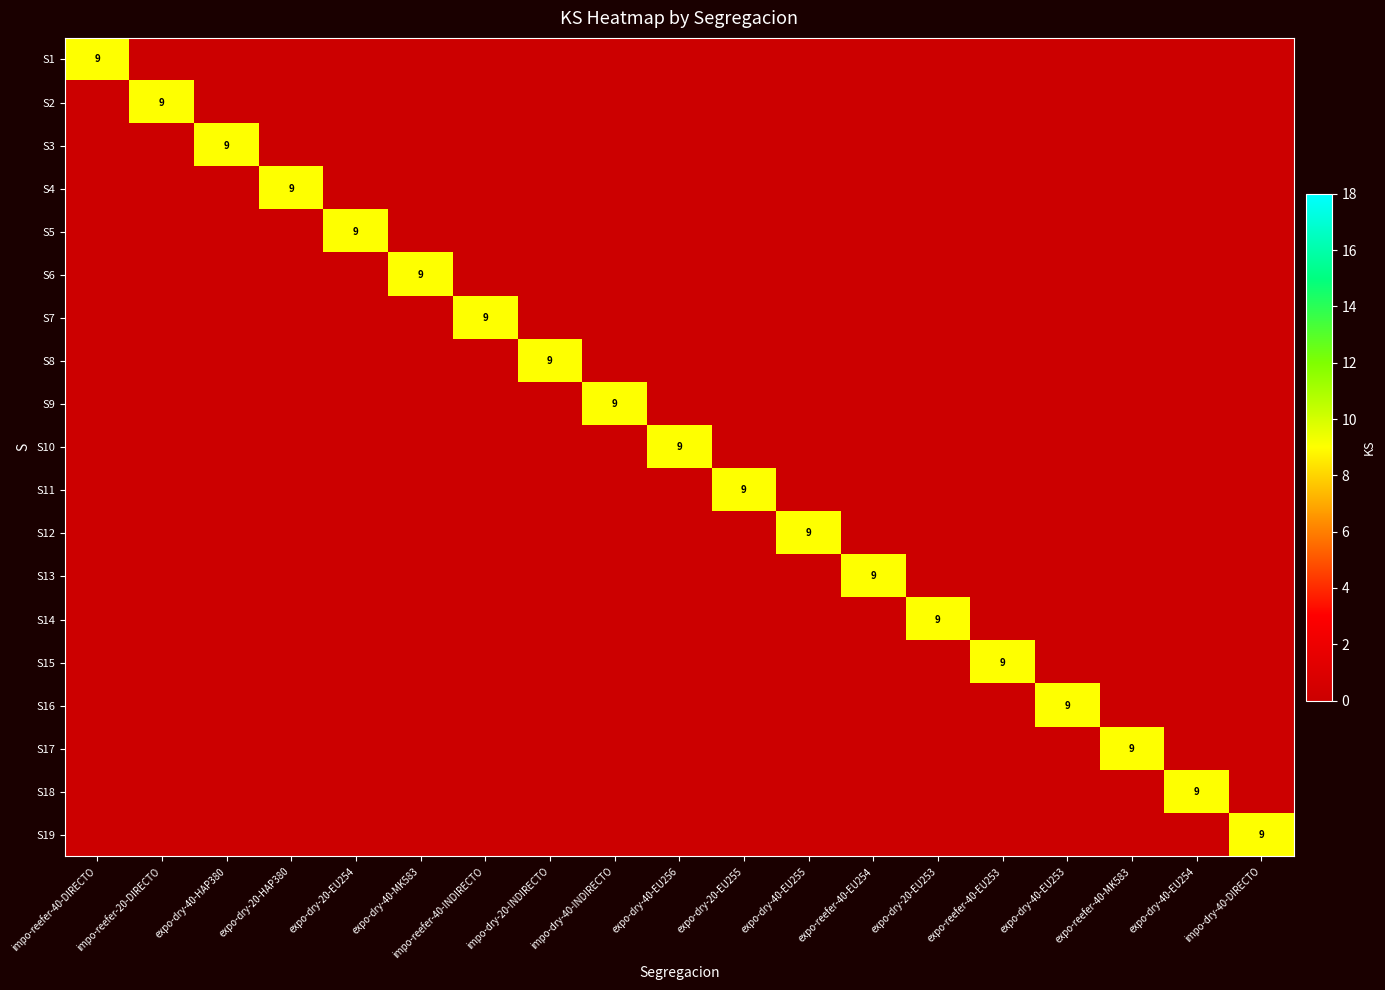

True or false: S13 has a value of 0 at expo-dry-40-EU253.

True